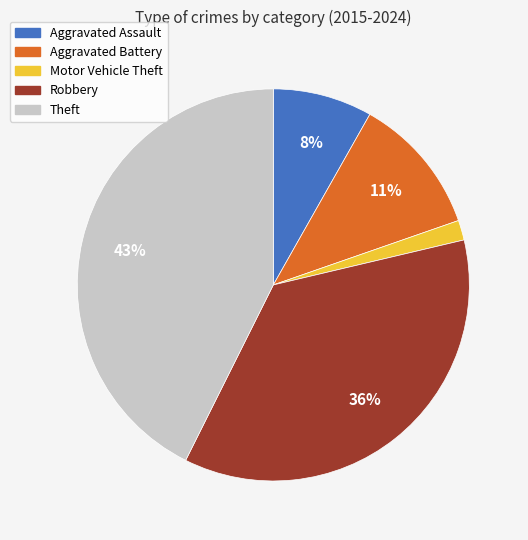

What is the largest slice in the pie chart?

Theft